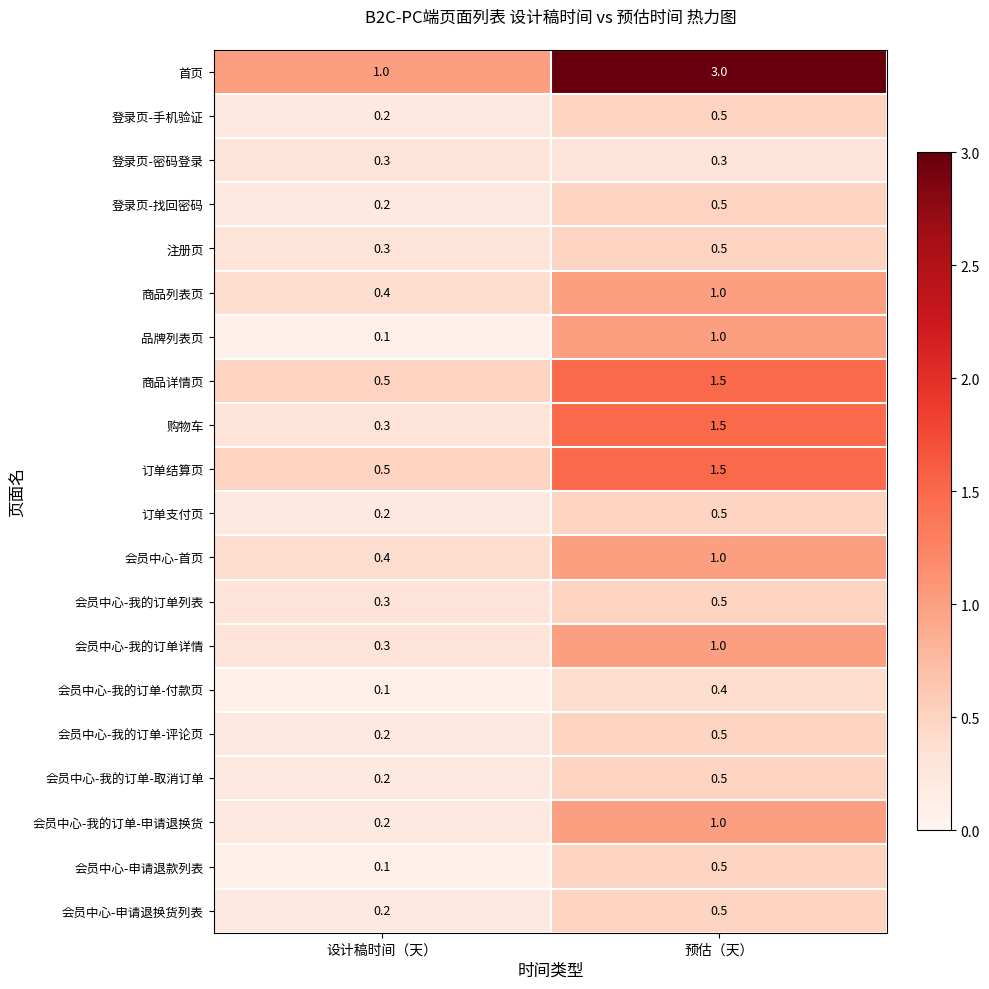

Rank the categories by 订单支付页 value from highest to lowest.

预估（天）, 设计稿时间（天）